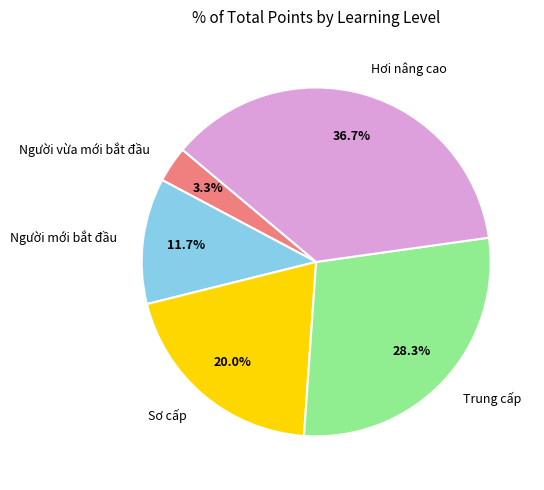

What portion of the pie excludes Người vừa mới bắt đầu?

96.7%